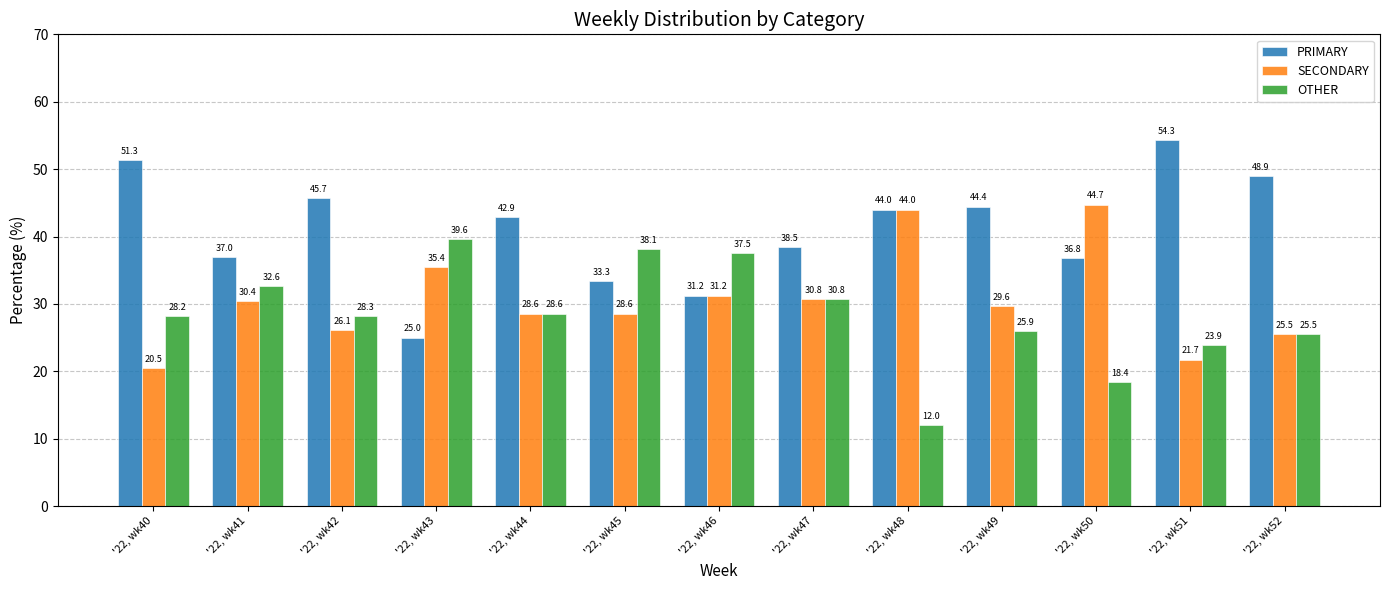

Read the OTHER value at '22, wk42.

28.3